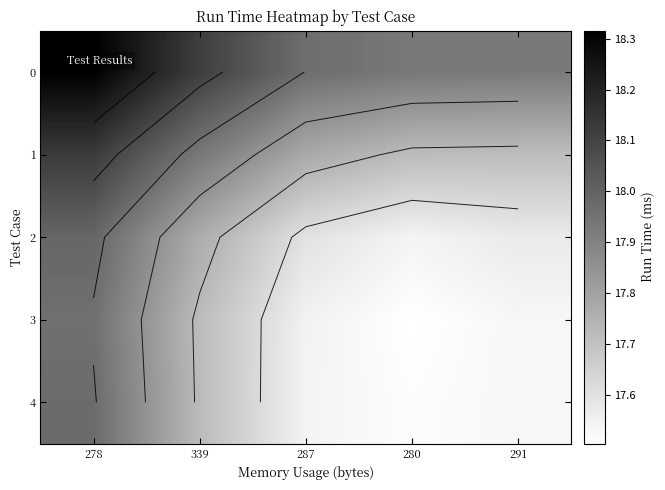

At which label is row_4 closest to 17?

280